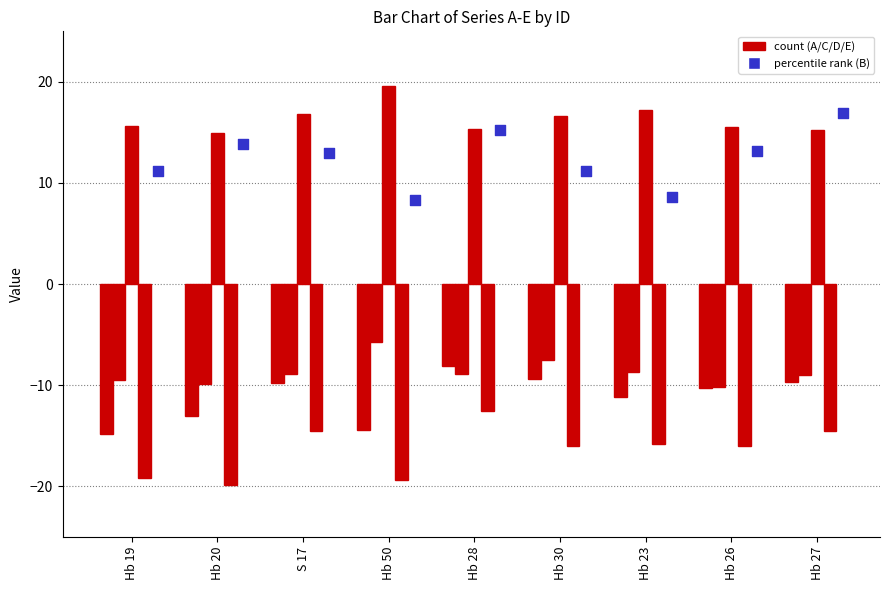

What are all the series names shown in the legend?

C, D, E, A, B